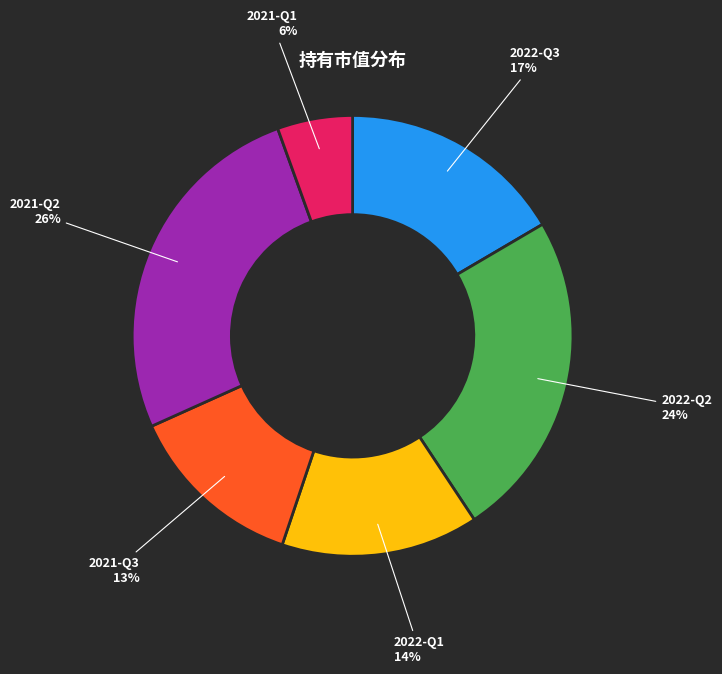

Which slice is the largest?

2021-Q2